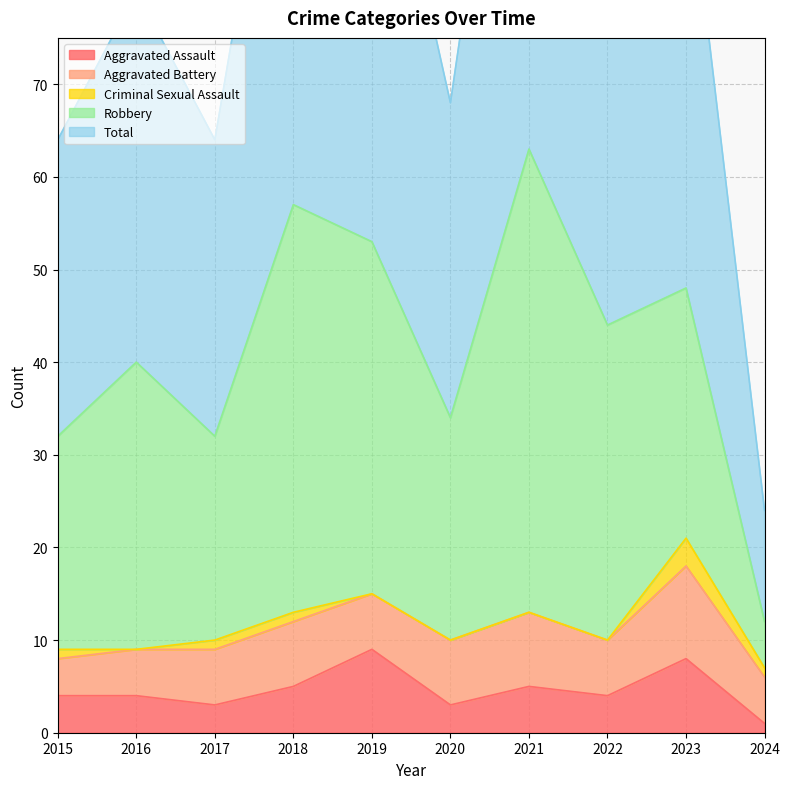

What is the average value of the Aggravated Assault series?

5